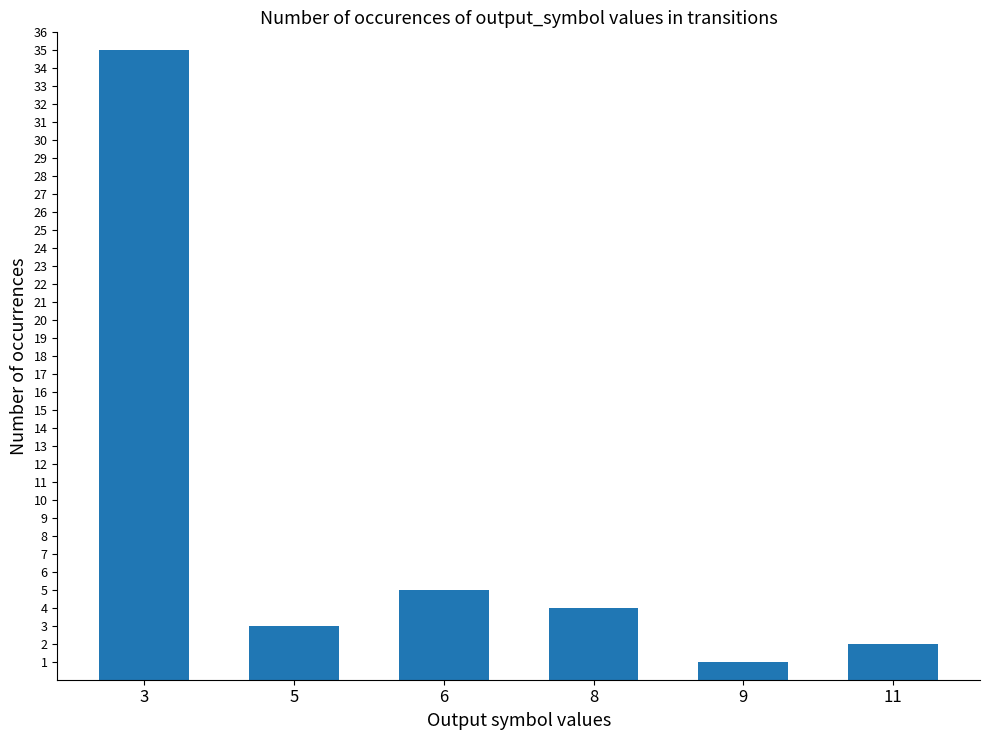

List the labels in order of value, largest first.

3, 6, 8, 5, 11, 9